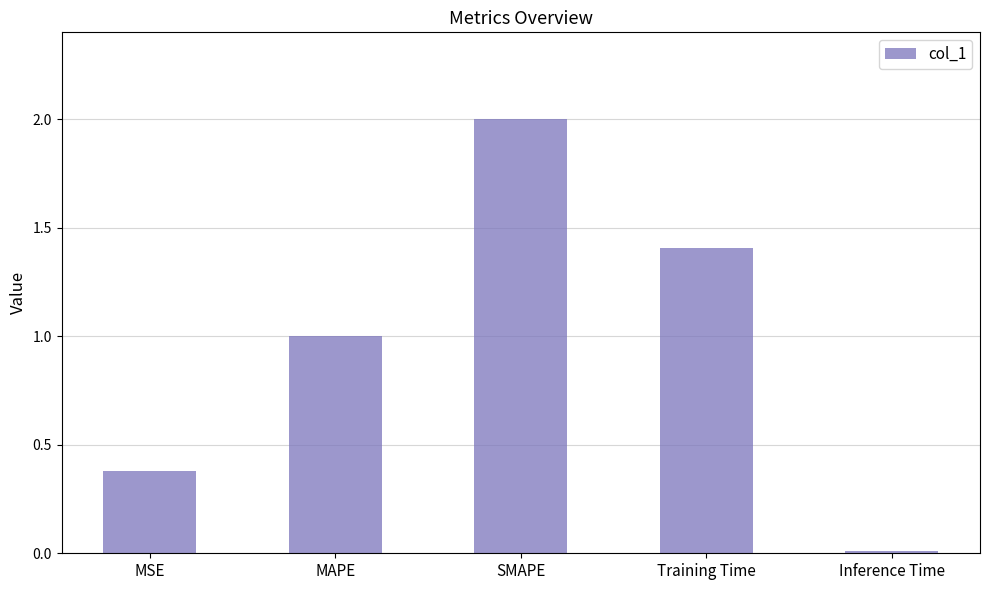

List the labels in order of value, largest first.

SMAPE, Training Time, MAPE, MSE, Inference Time